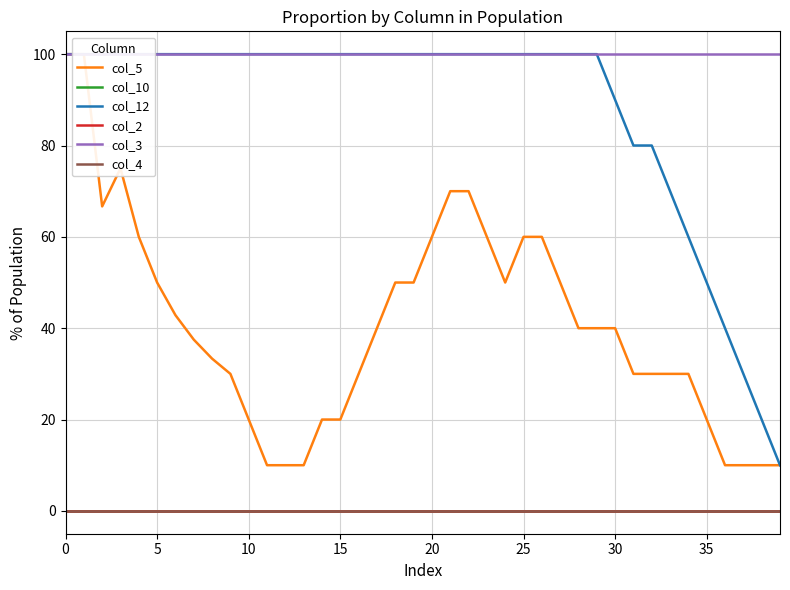

Between 34 and 9, which is larger?

34